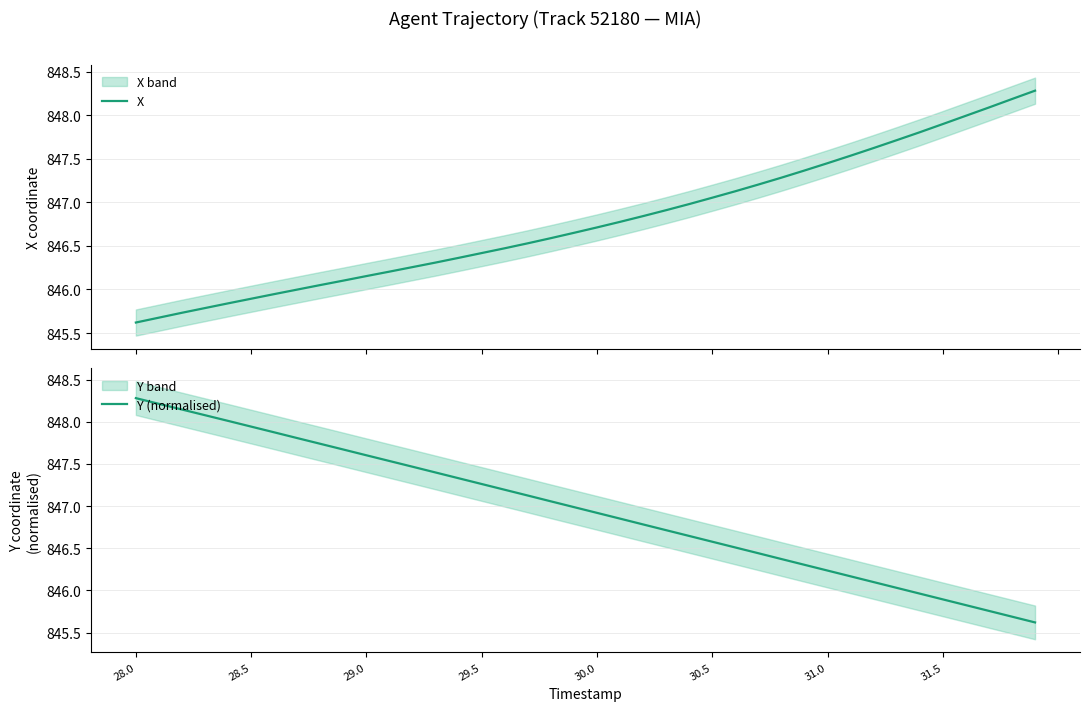

Reading left to right, list all the values displayed in this chart.

X: 845.6	845.7	845.7	845.8	845.8	845.9	845.9	846.0	846.1	846.1	846.2	846.2	846.3	846.3	846.4	846.4	846.5	846.5	846.6	846.6	846.7	846.8	846.8	846.9	847.0	847.1	847.1	847.2	847.3	847.4	847.4	847.5	847.6	847.7	847.8	847.9	848.0	848.1	848.2	848.3
Y (normalised): 848.3	848.2	848.1	848.1	848.0	847.9	847.9	847.8	847.7	847.7	847.6	847.5	847.5	847.4	847.3	847.3	847.2	847.1	847.1	847.0	846.9	846.9	846.8	846.7	846.6	846.6	846.5	846.4	846.4	846.3	846.2	846.2	846.1	846.0	846.0	845.9	845.8	845.8	845.7	845.6